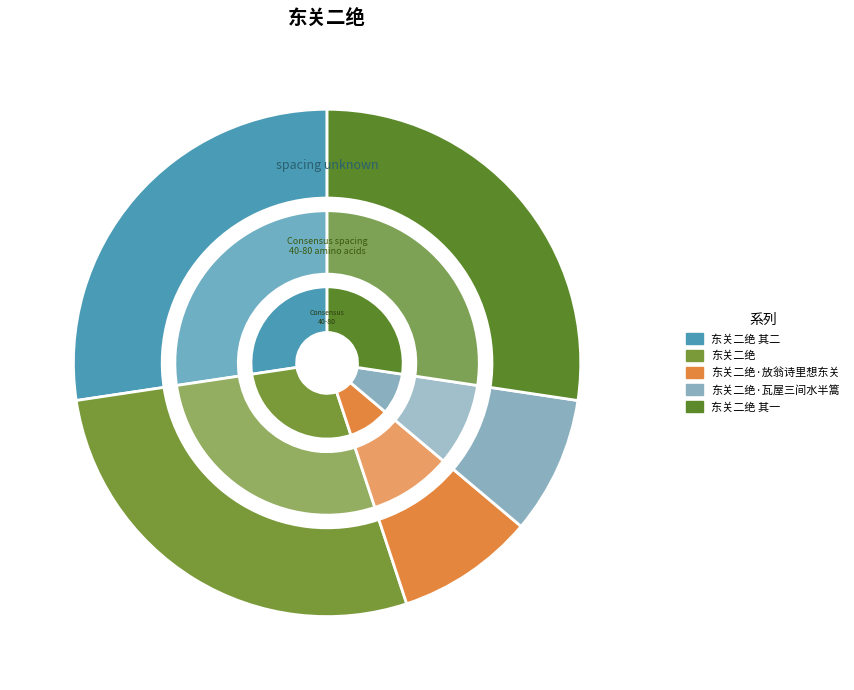

To the nearest percent, what is the average slice percentage?

20%